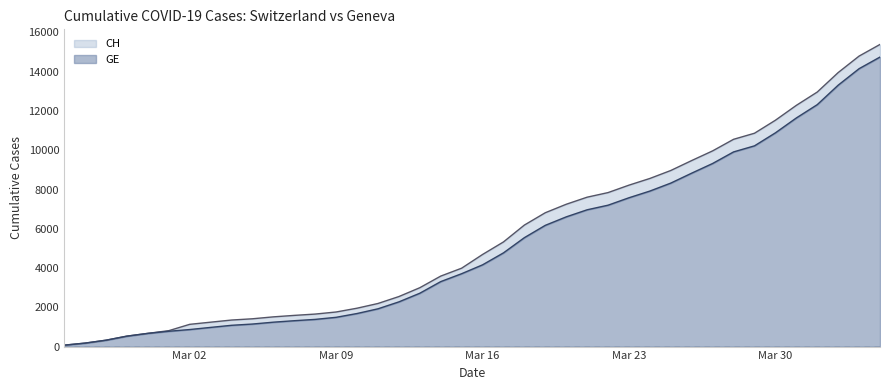

Rank the series by their maximum value, from lowest to highest.

GE, CH